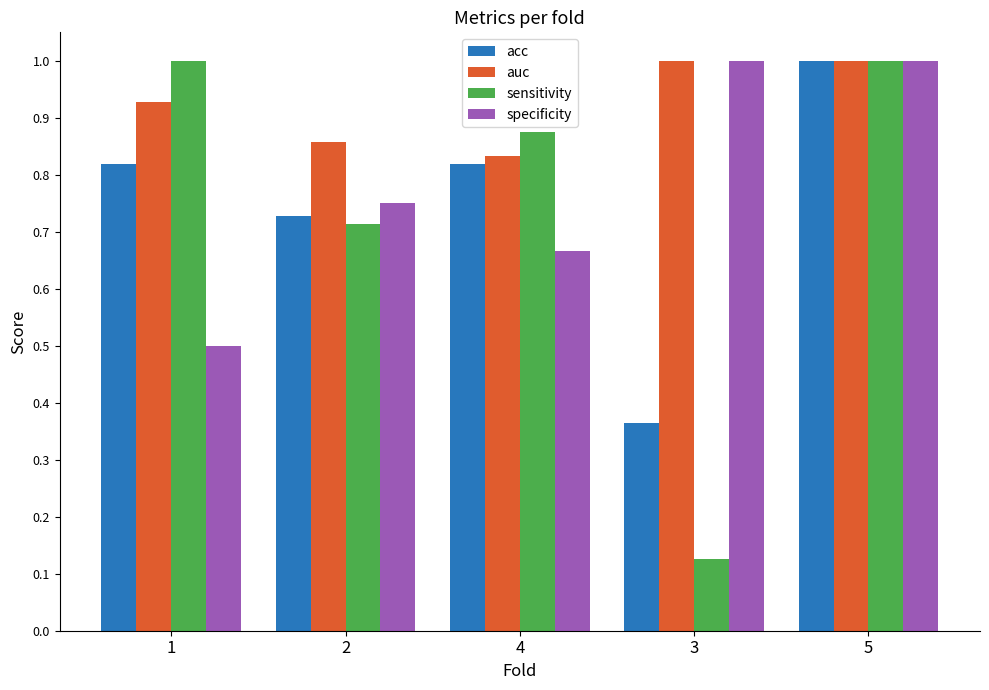

Where is acc nearest to the value 0?

3